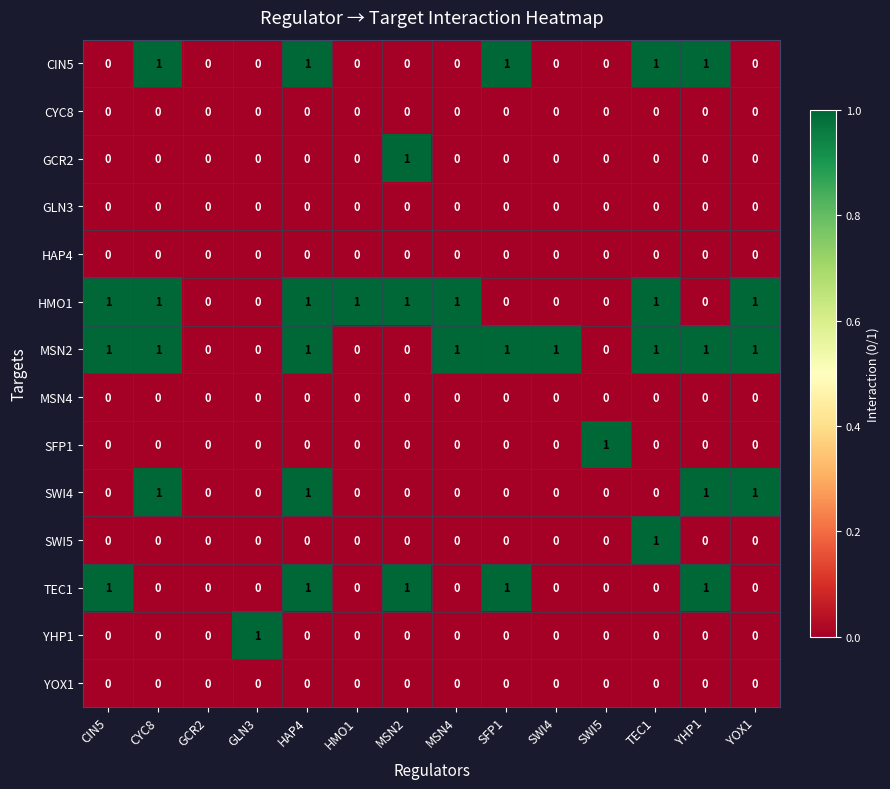

True or false: SWI5 has a value of 0 at SFP1.

True